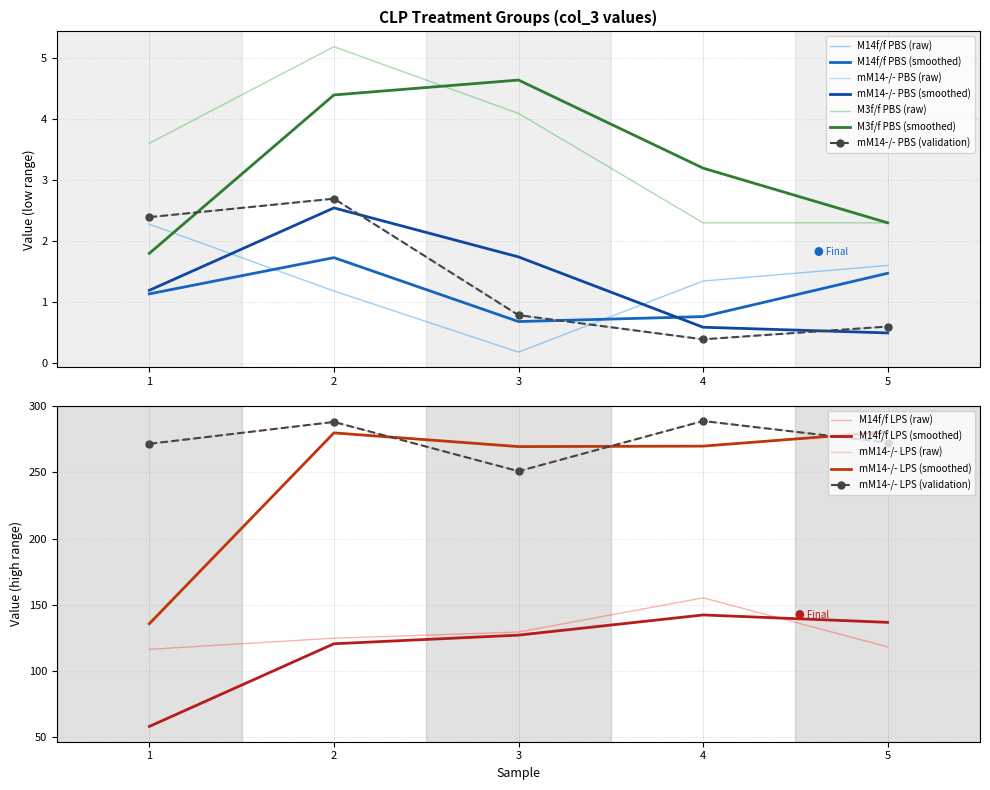

True or false: M3f/f PBS and mM14-/- LPS intersect in this chart.

False